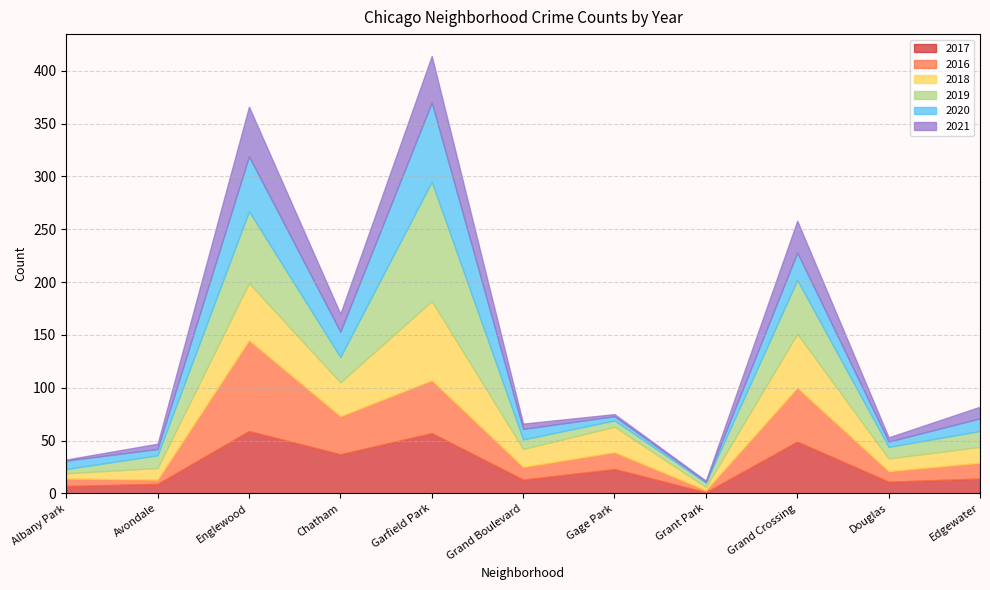

What is the spread (max minus min) of values at Grant Park?

3